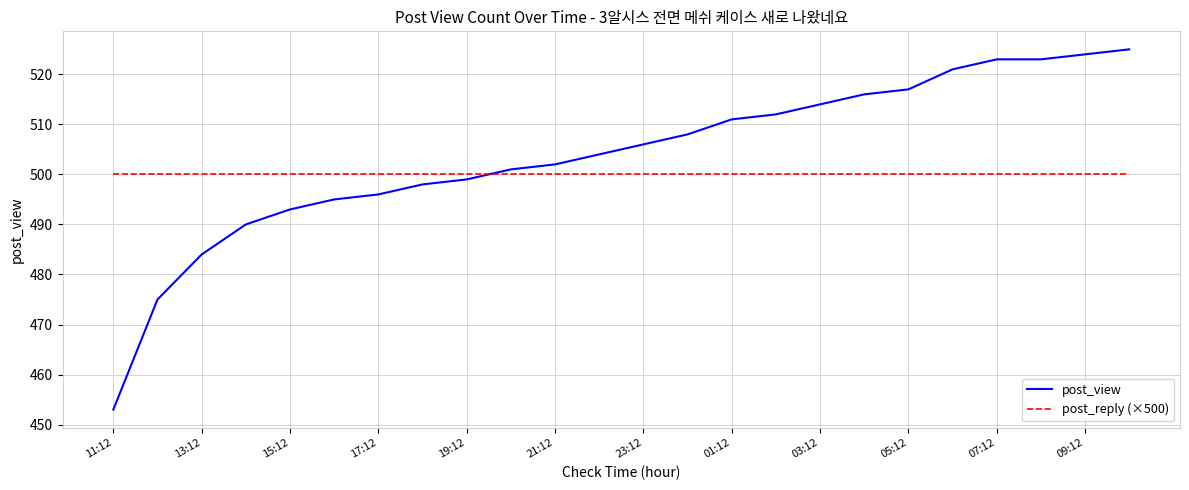

True or false: post_view has more than 1 points higher than both neighbors.

False